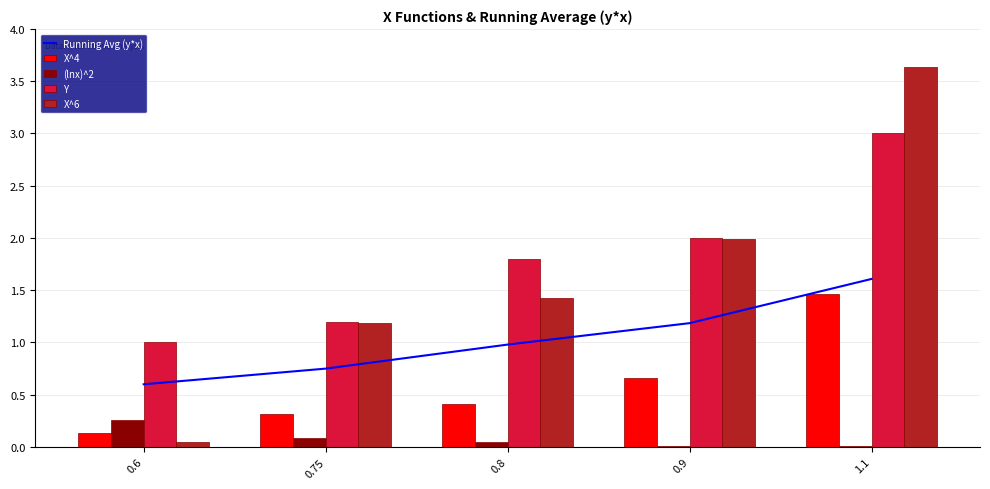

The Y series shows 1.0 at 0.6. True or false?

True